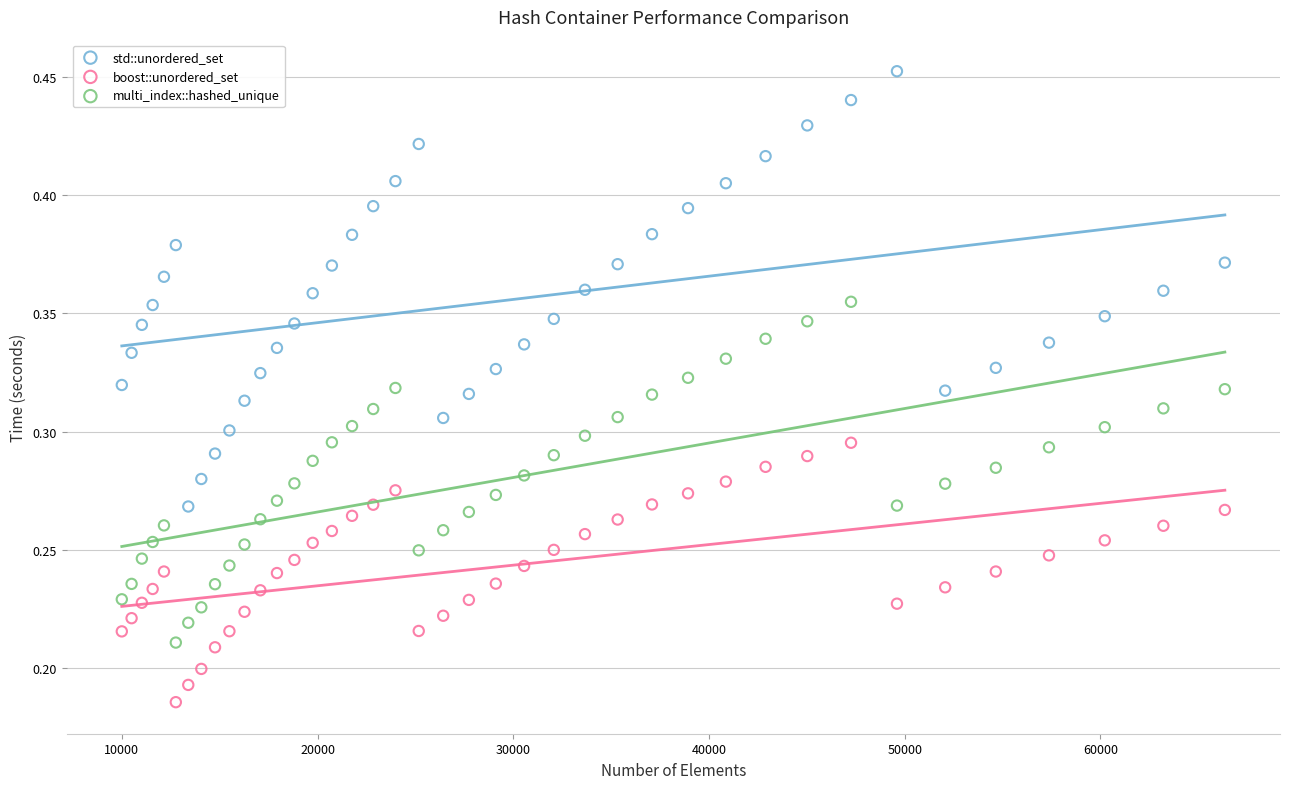

Which series contains the lowest Y value?

boost::unordered_set